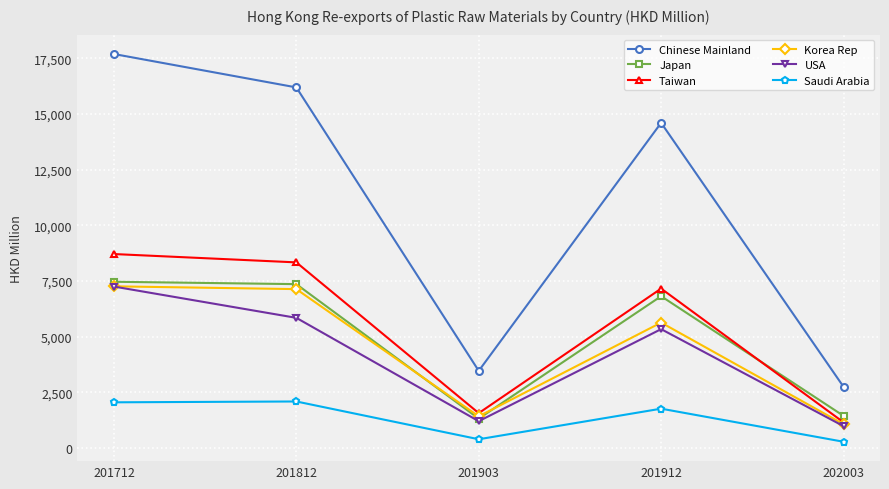

True or false: Saudi Arabia and Japan intersect in this chart.

False